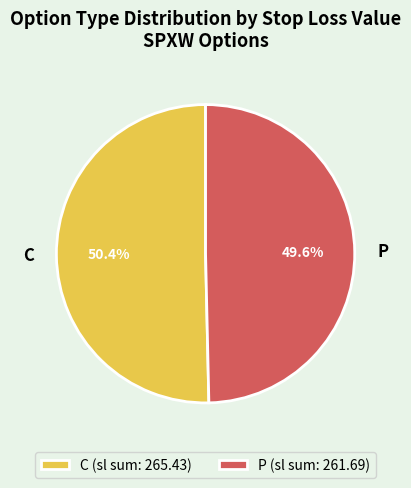

Combined, what portion of the pie is P and C?

100.0%